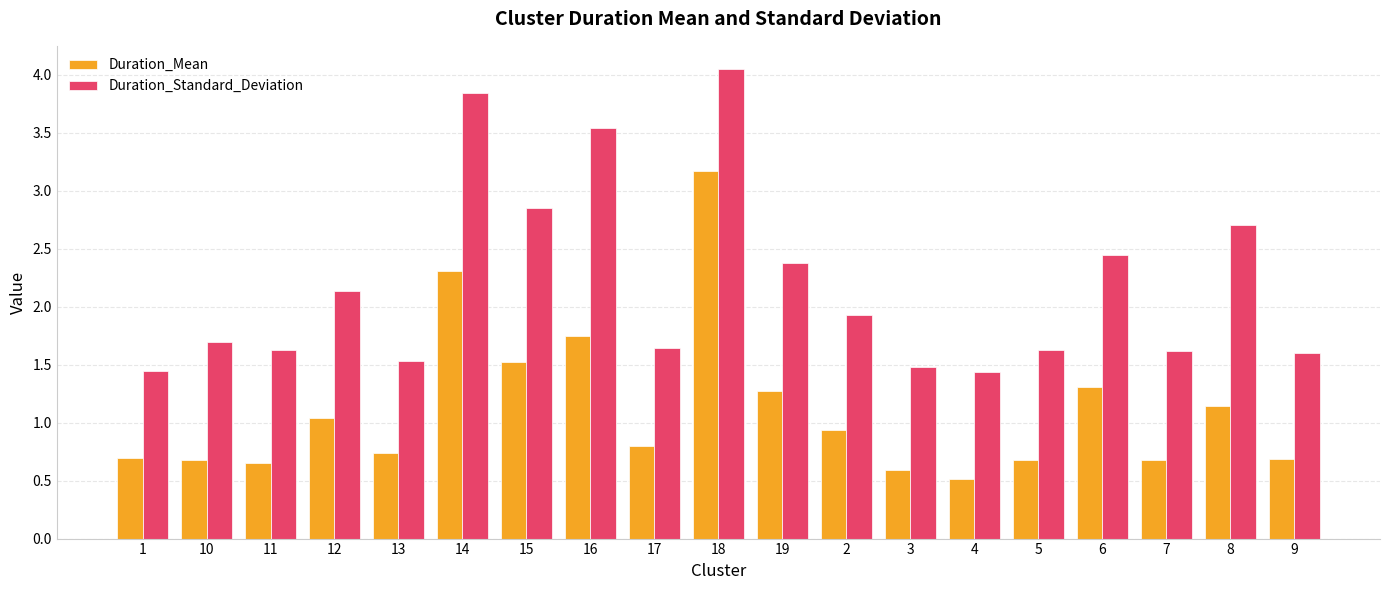

What is the sum of the Duration_Standard_Deviation values at 11 and 5?

3.3